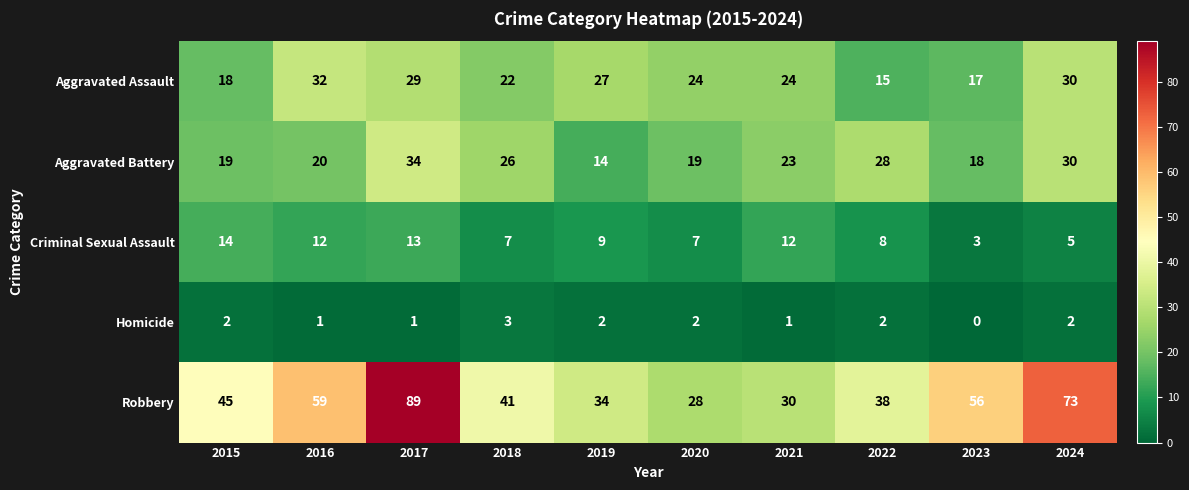

What is the sum of all Aggravated Battery values?

231